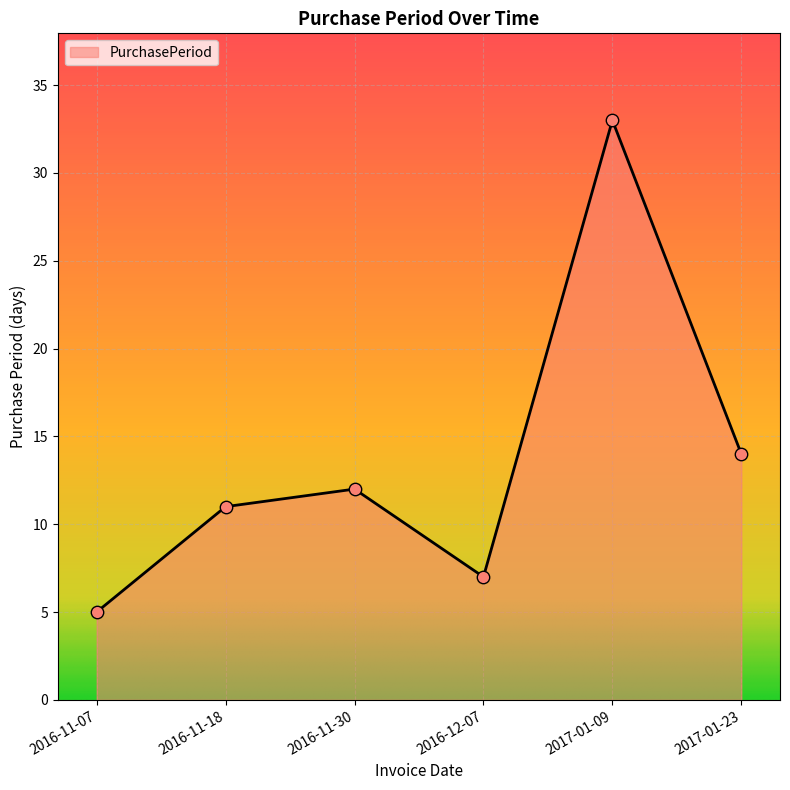

What is the change in value from 2017-01-09 to 2017-01-23?

-19